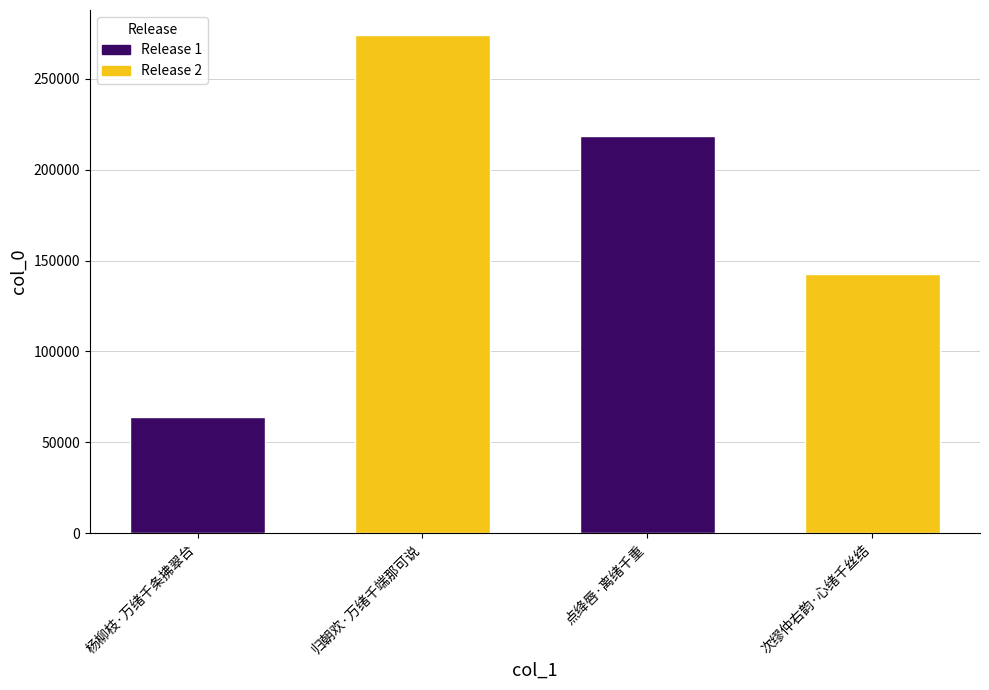

Which has a higher value, 点绛唇·离绪千重 or 次缪仲右韵·心绪千丝结?

点绛唇·离绪千重